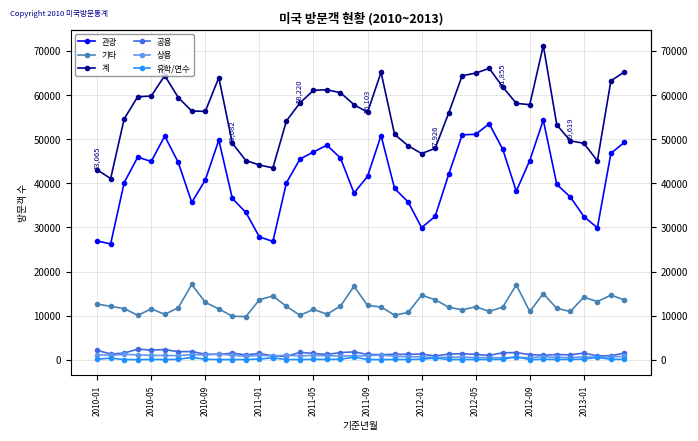

In 유학/연수, how many points are lower than both neighbors (excluding endpoints)?

11